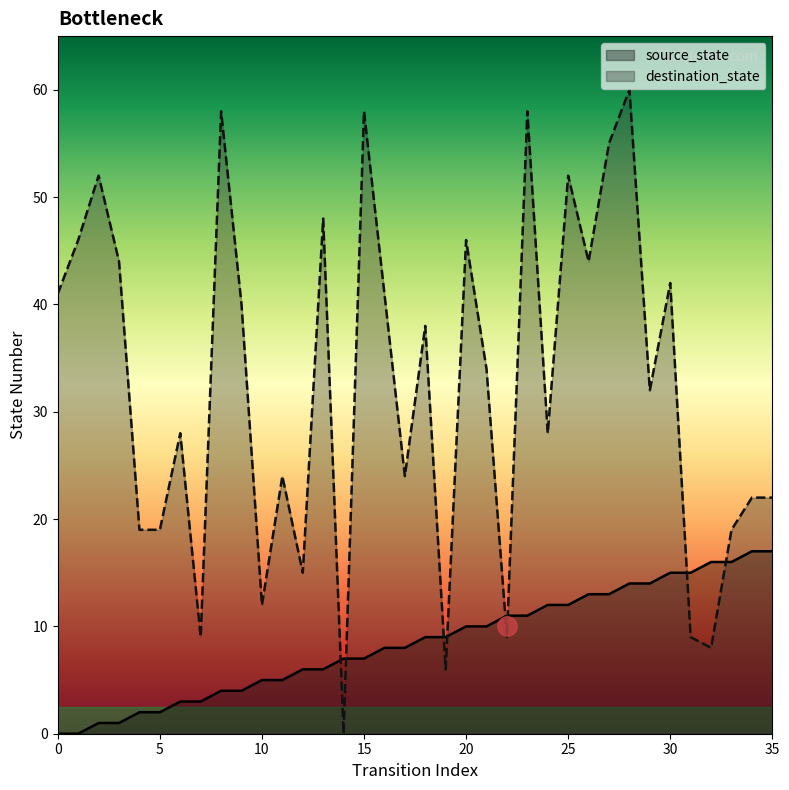

Reading left to right, list all the values displayed in this chart.

source_state: 0	0	1	1	2	2	3	3	4	4	5	5	6	6	7	7	8	8	9	9	10	10	11	11	12	12	13	13	14	14	15	15	16	16	17	17
destination_state: 41	46	52	44	19	19	28	9	58	40	12	24	15	48	0	58	41	24	38	6	46	34	9	58	28	52	44	55	60	32	42	9	8	19	22	22